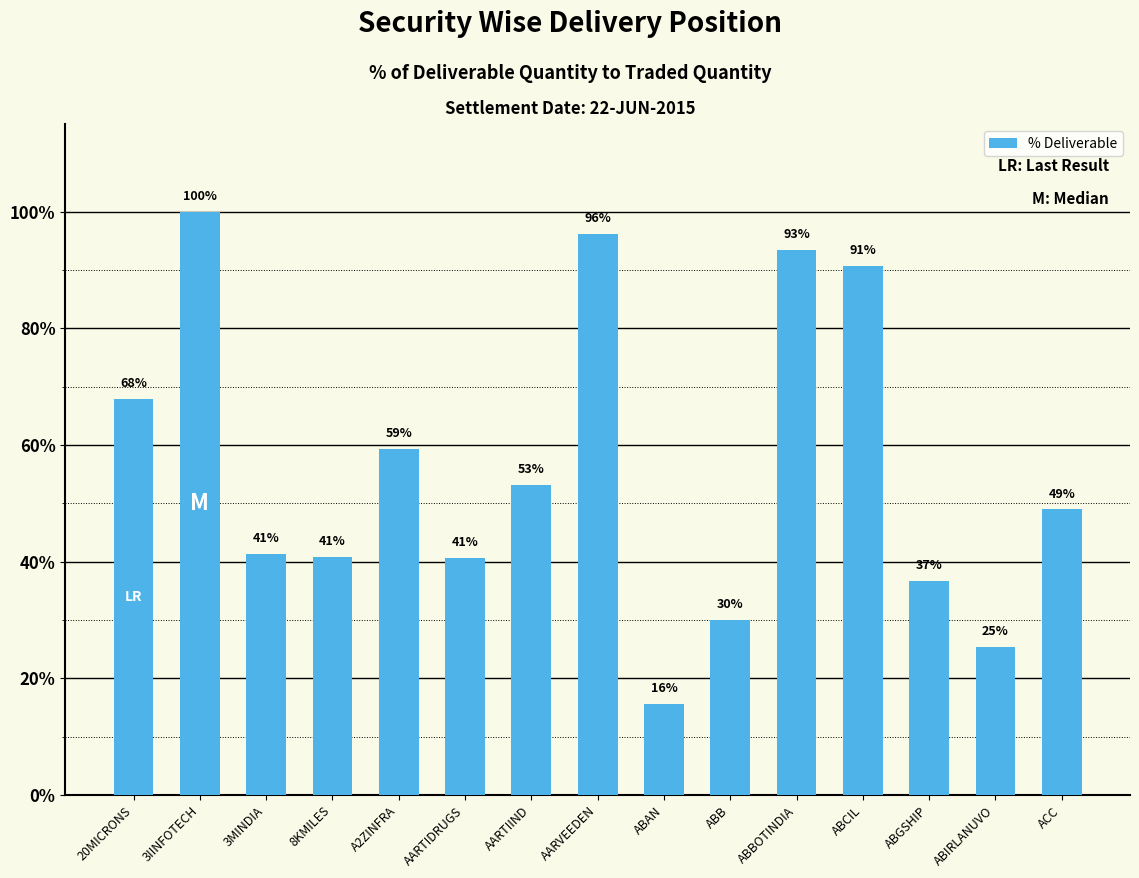

The chart shows a value of 25.4 at ABIRLANUVO. True or false?

True